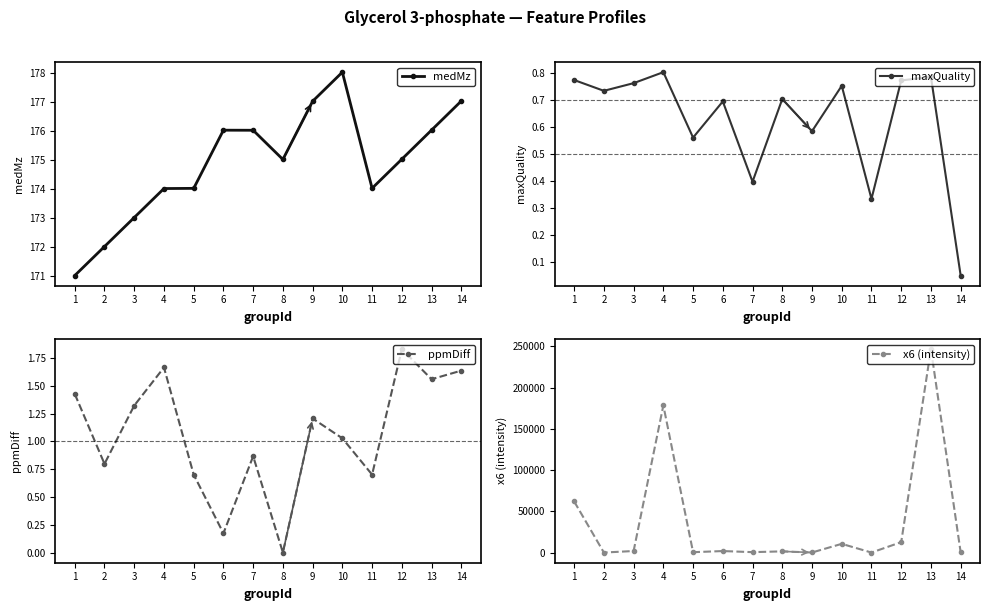

At how many categories does at least one series exceed 89268?

2